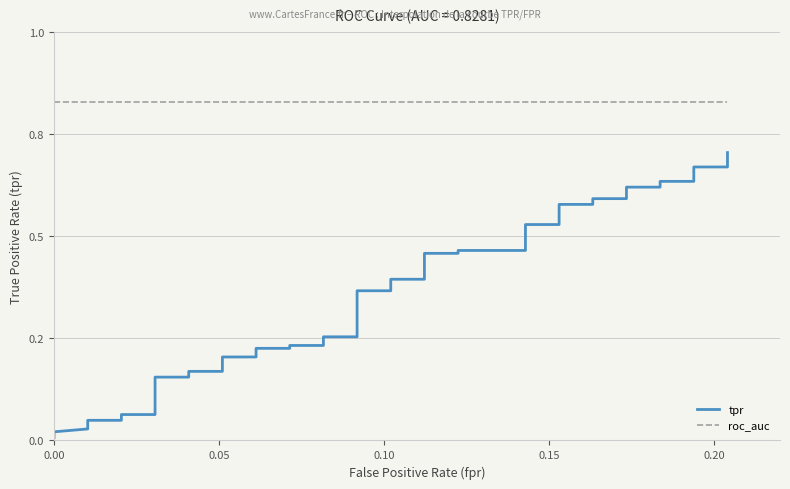

At how many categories does at least one series exceed 0?

40